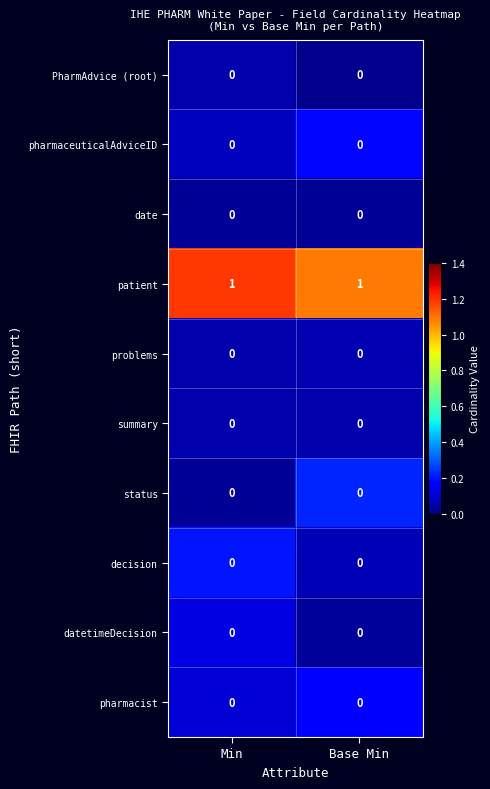

The value of patient at Base Min is 2. True or false?

False